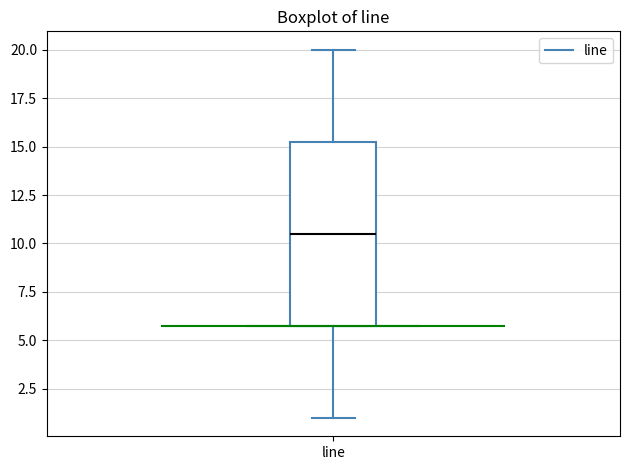

Where does the upper whisker of the box for line end on the y-axis? The values are not printed on the chart, so give them approximately, as read against the axis.

20.0